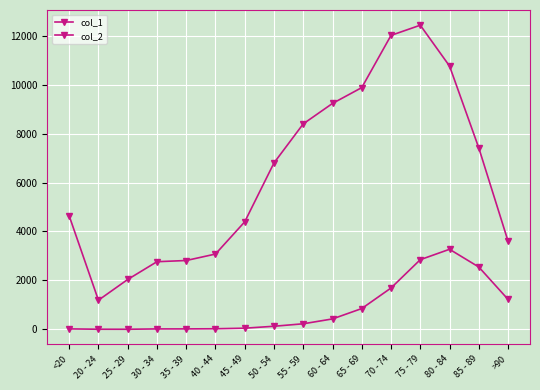

Which series has the widest spread of values?

col_1